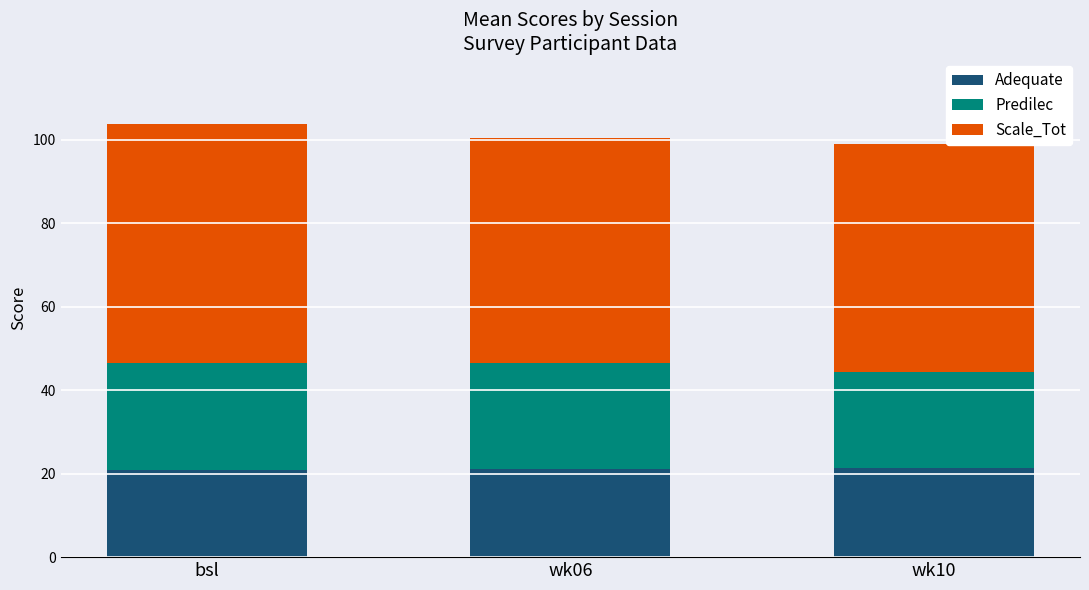

What is the total value across all series at bsl?

103.8